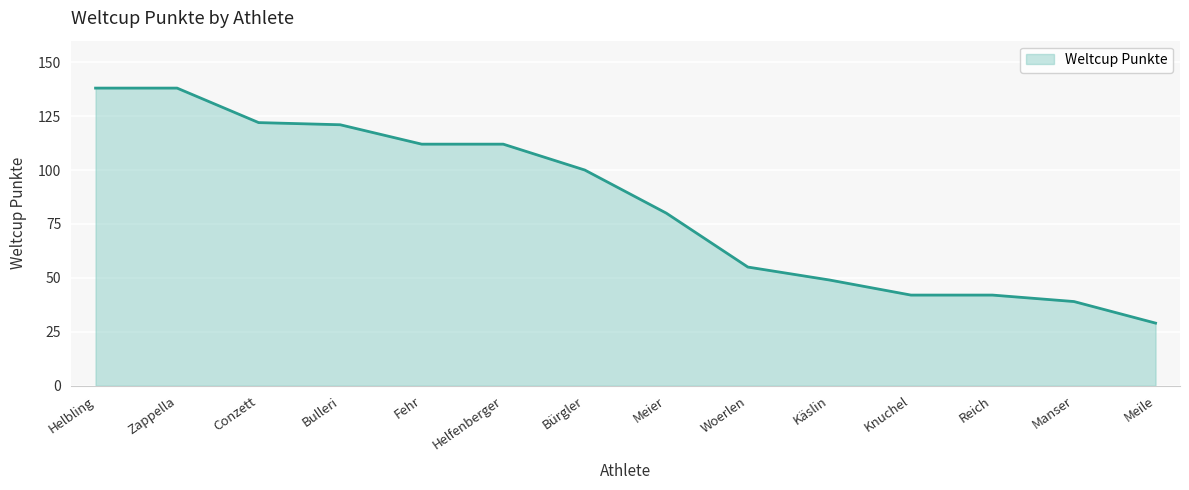

What is the maximum value shown in the chart?

138